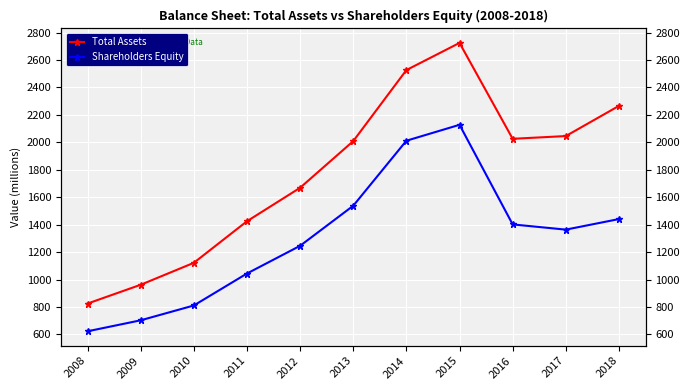

True or false: Total Assets and Shareholders Equity intersect in this chart.

False